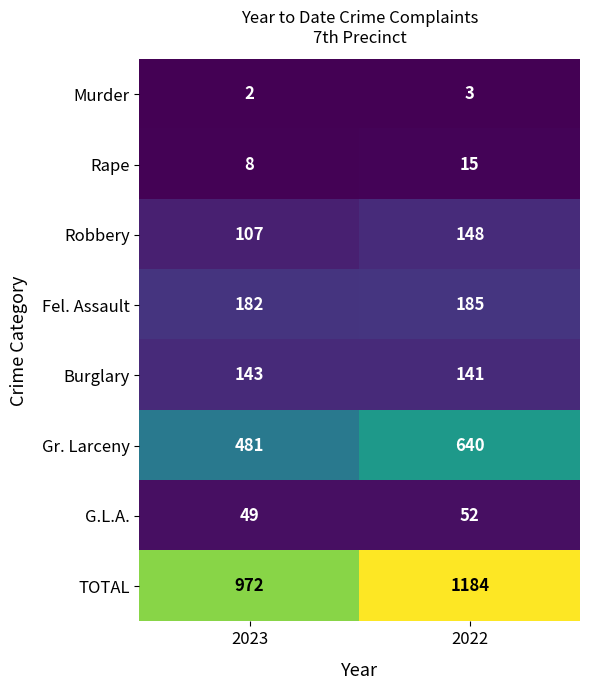

List the series in order of their peak value, lowest first.

Murder, Rape, G.L.A., Burglary, Robbery, Fel. Assault, Gr. Larceny, TOTAL